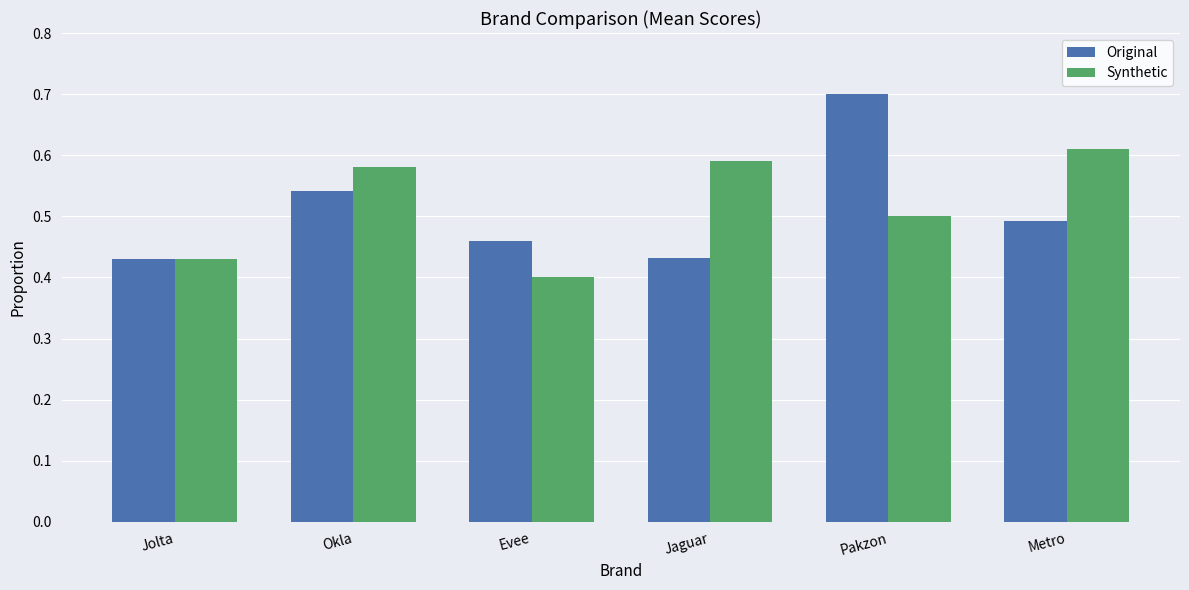

What is the sum of all Original values?

3.1